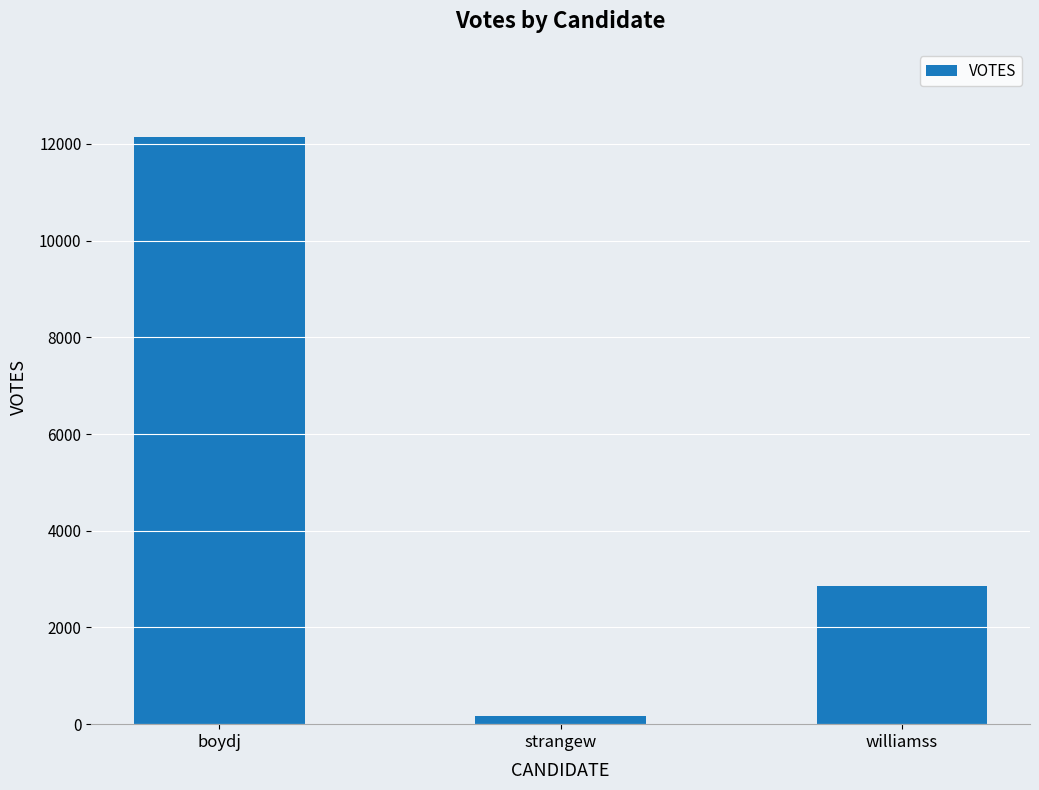

What is the sum of all values?

15166